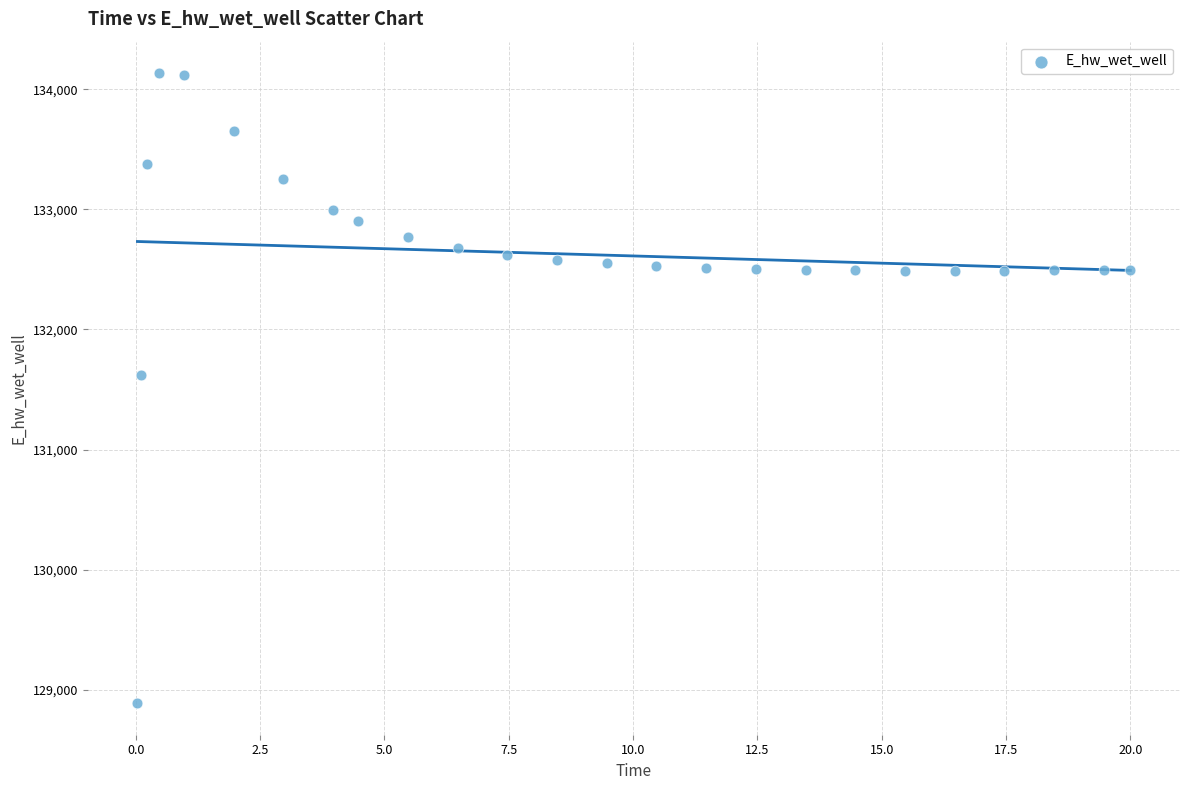

What is the range of Y values (max minus min)?

5247.9